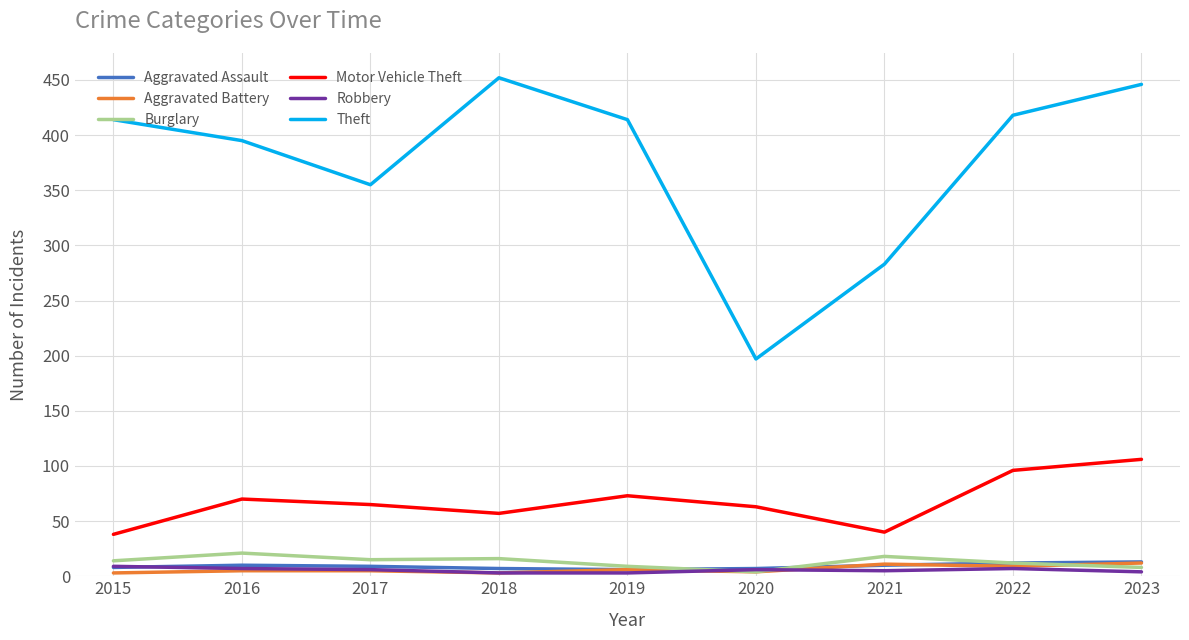

Which series has the largest total across all categories?

Theft